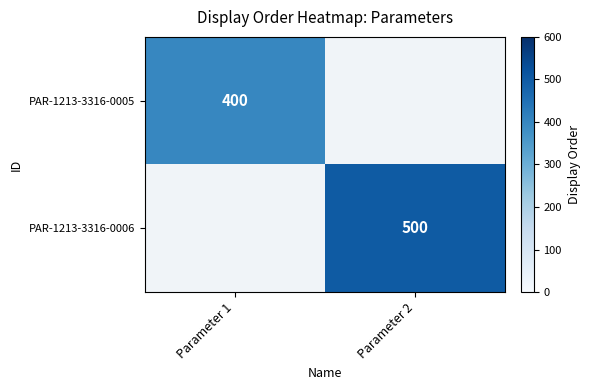

The PAR-1213-3316-0006 series shows 500 at Parameter 2. True or false?

True